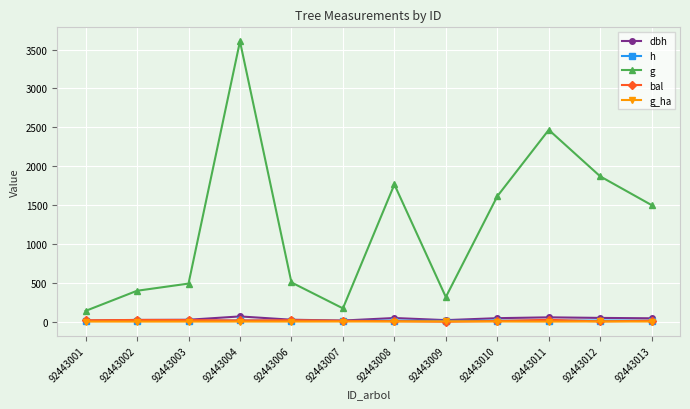

True or false: g and h intersect in this chart.

False